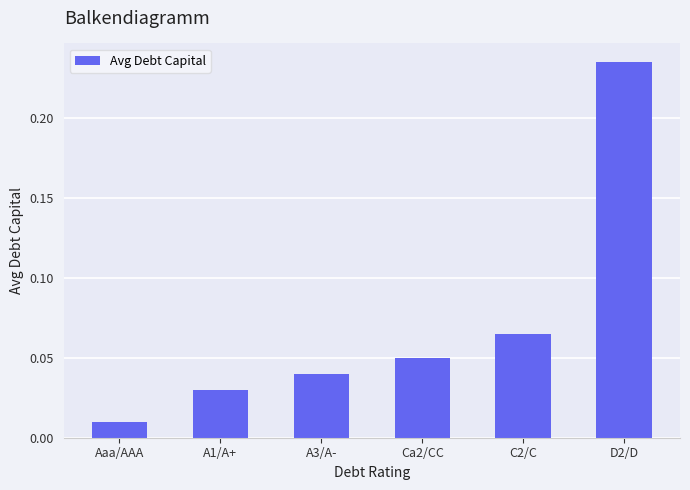

How many bars are there in total?

6